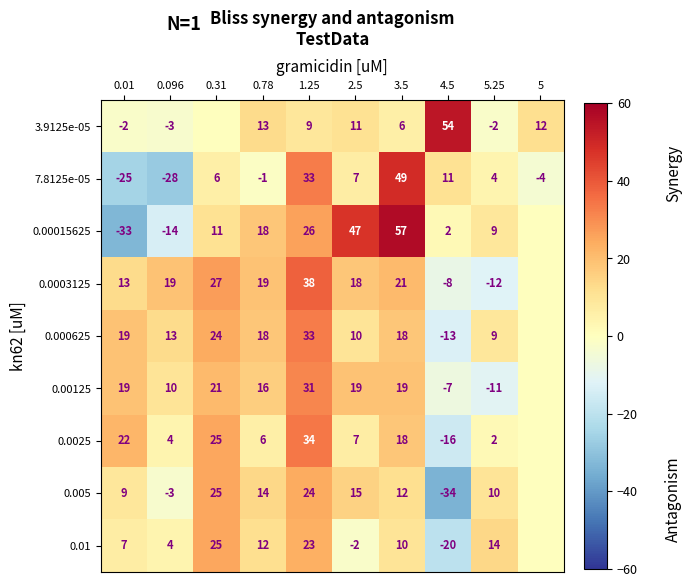

Which series has the widest spread of values?

0.00015625